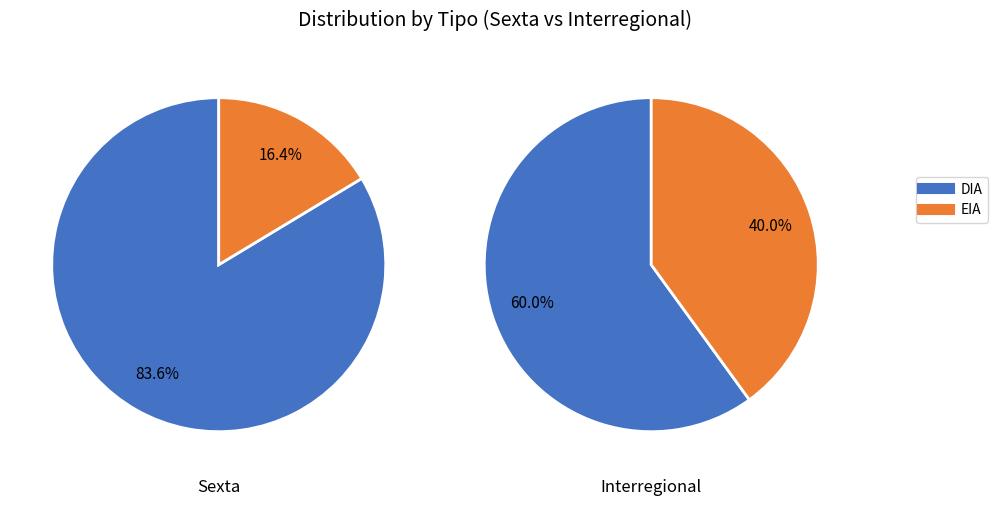

Does EIA account for over 50% of the chart?

No